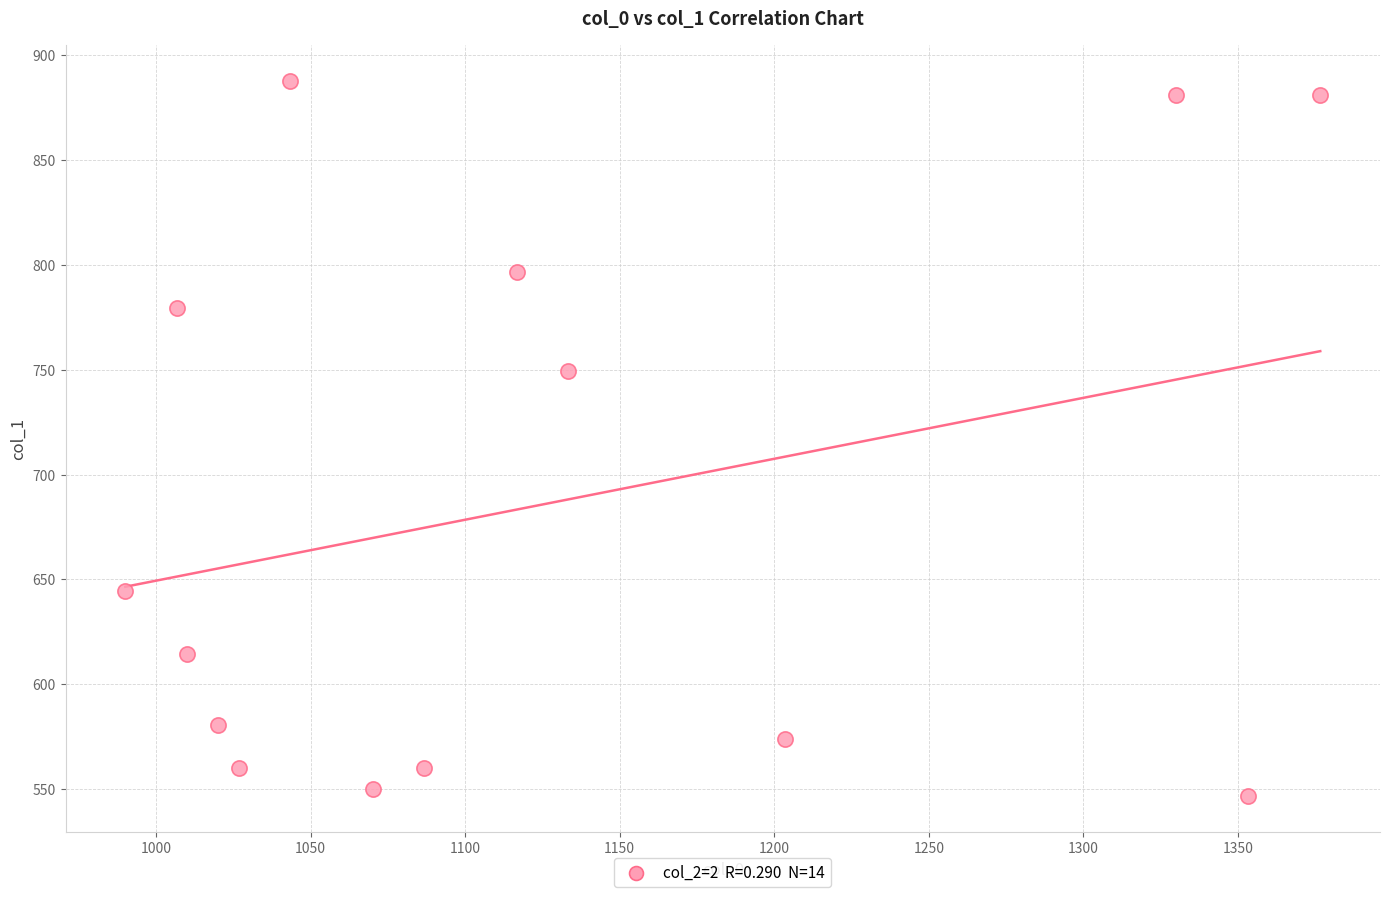

What is the range of X values (max minus min)?

386.7